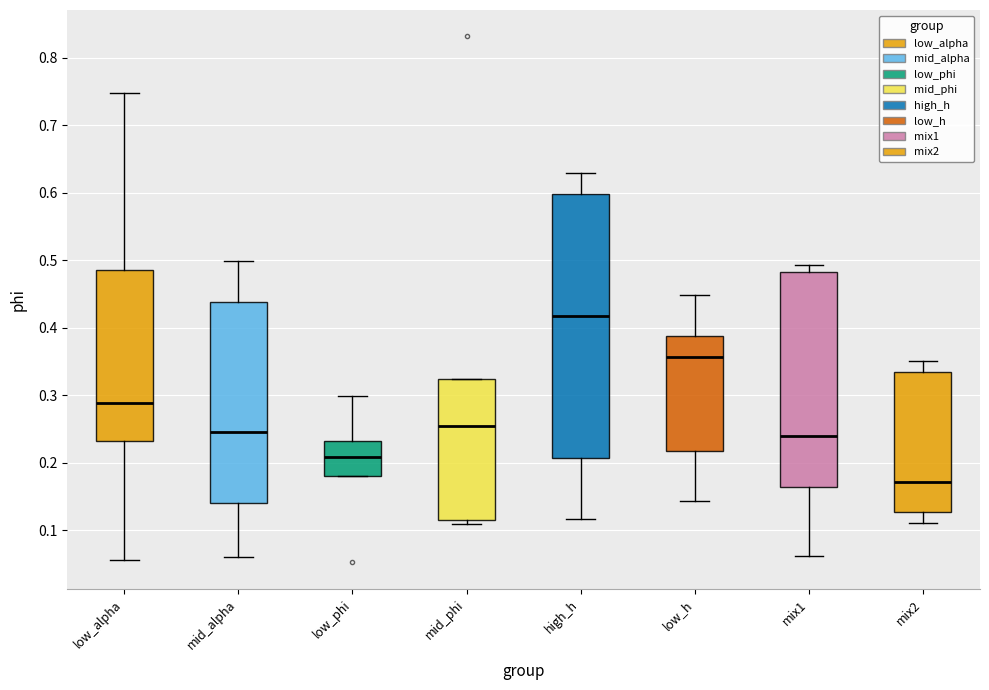

Comparing the boxes themselves (not the whiskers), which one is the tallest?

high_h